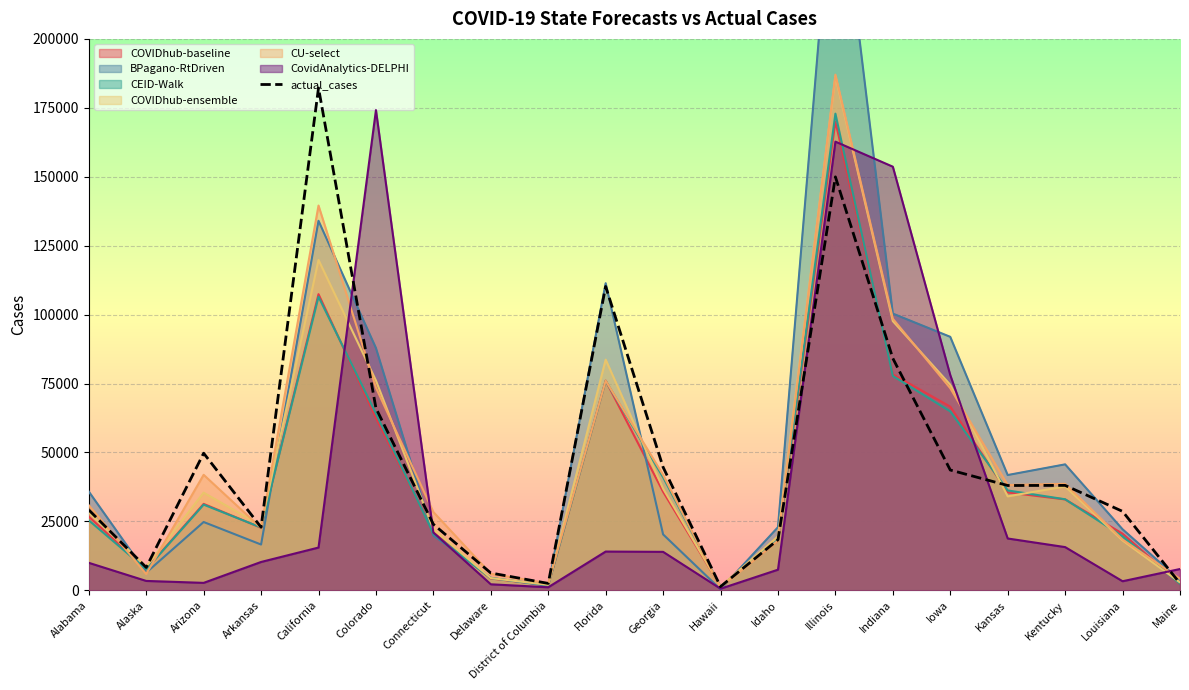

What is the difference between the maximum and minimum values?

180906